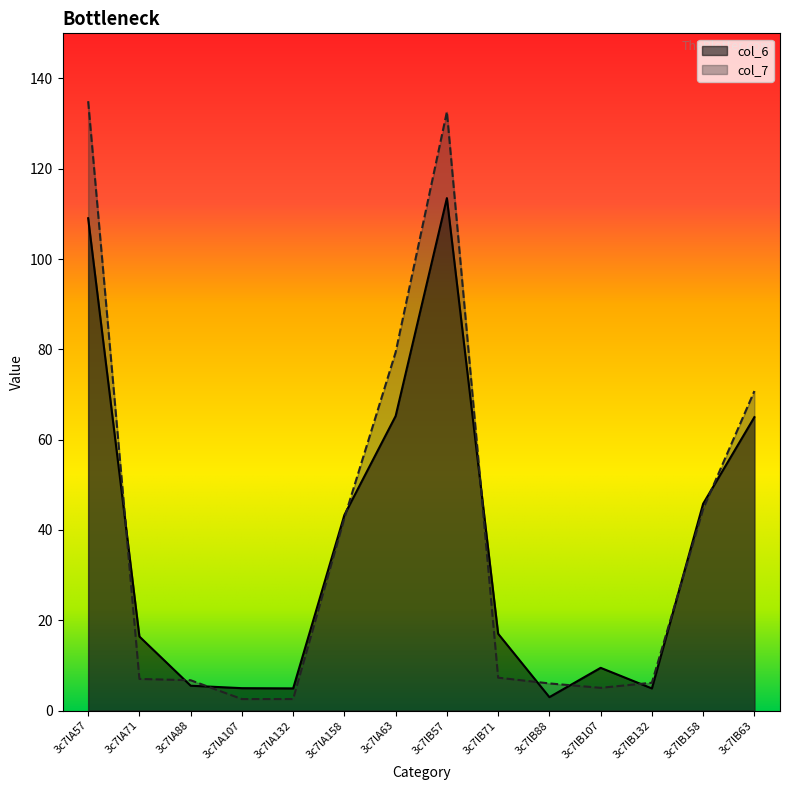

At which label does col_6 reach its minimum?

3c7lB88